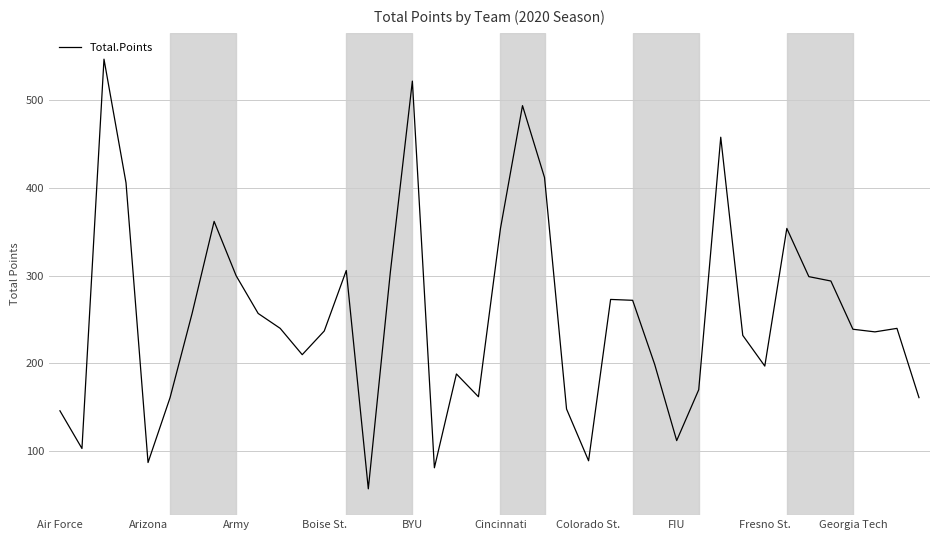

What is the smallest value displayed?

57